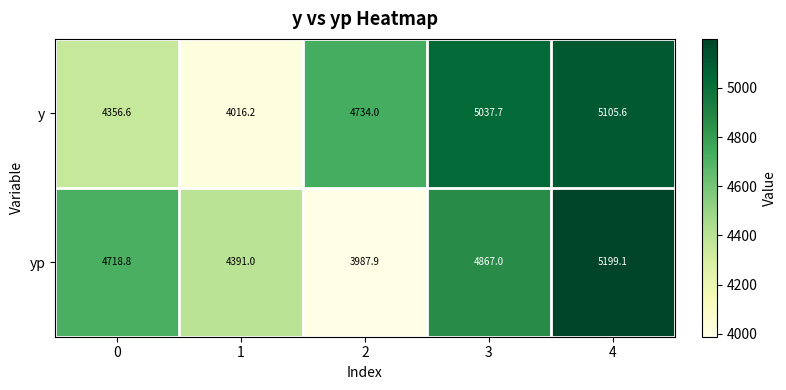

Reading left to right, extract all data points from this chart.

y: 4356.6	4016.2	4734.0	5037.7	5105.6
yp: 4718.8	4391.0	3987.9	4867.0	5199.1